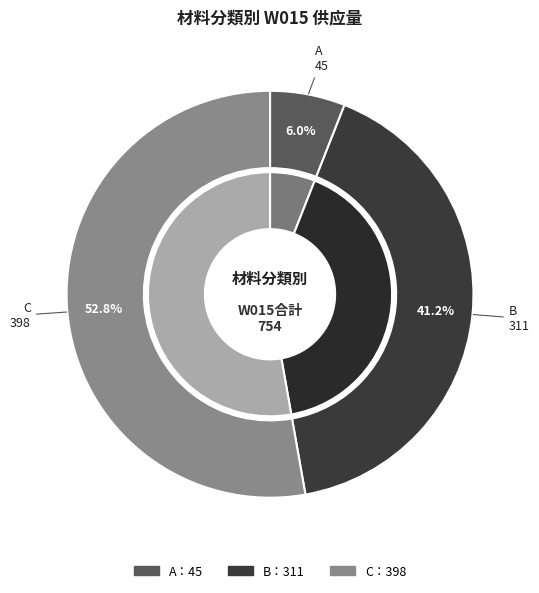

True or false: A accounts for 2% of the total.

False